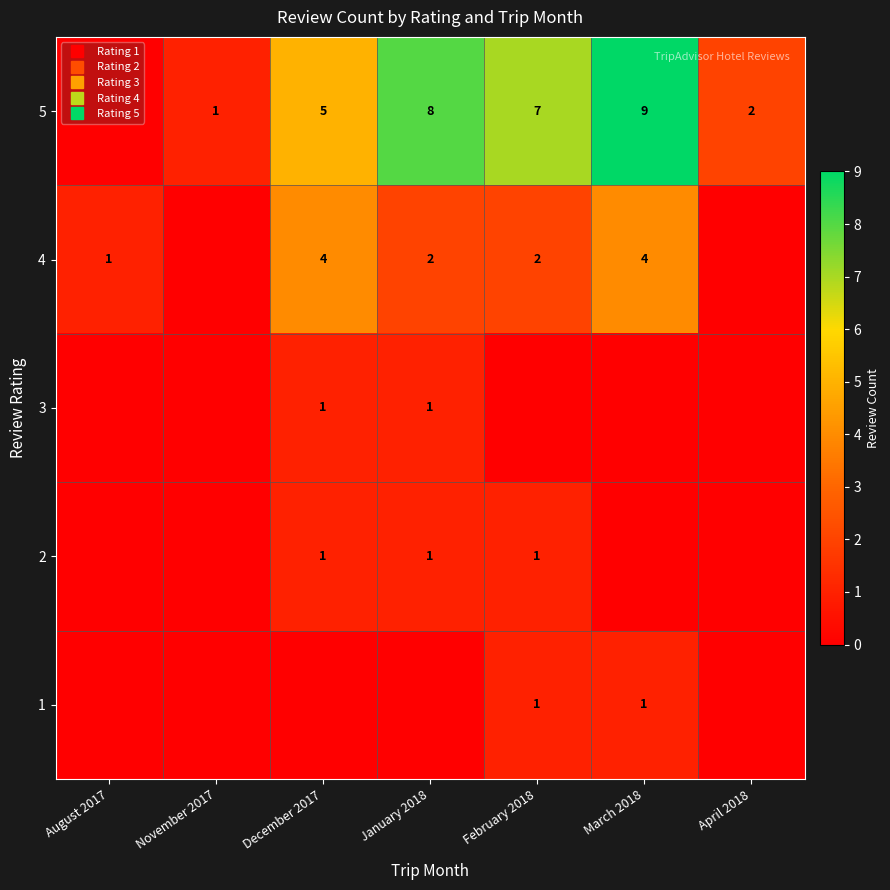

How many distinct data groups are displayed?

5